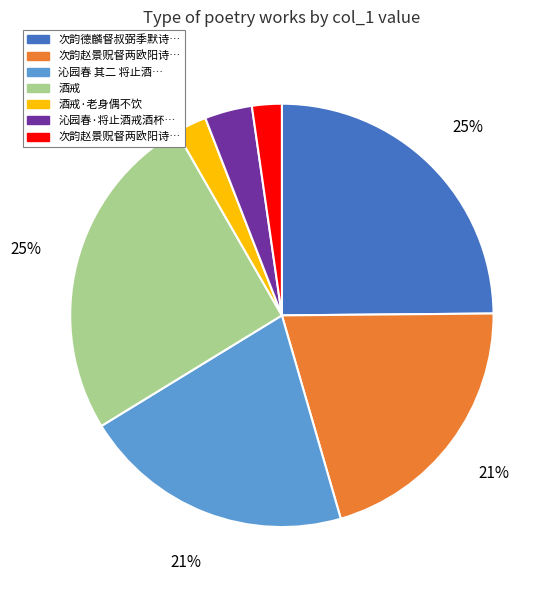

To the nearest percent, what is the average slice percentage?

14%